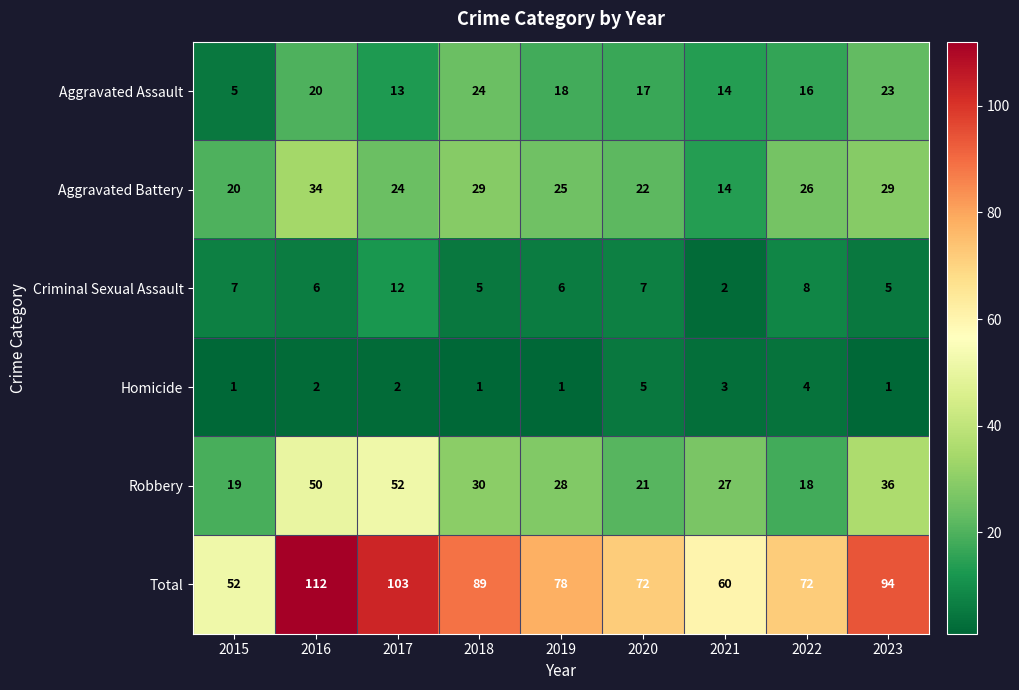

Between 2020 and 2023, which series saw the biggest shift?

Total